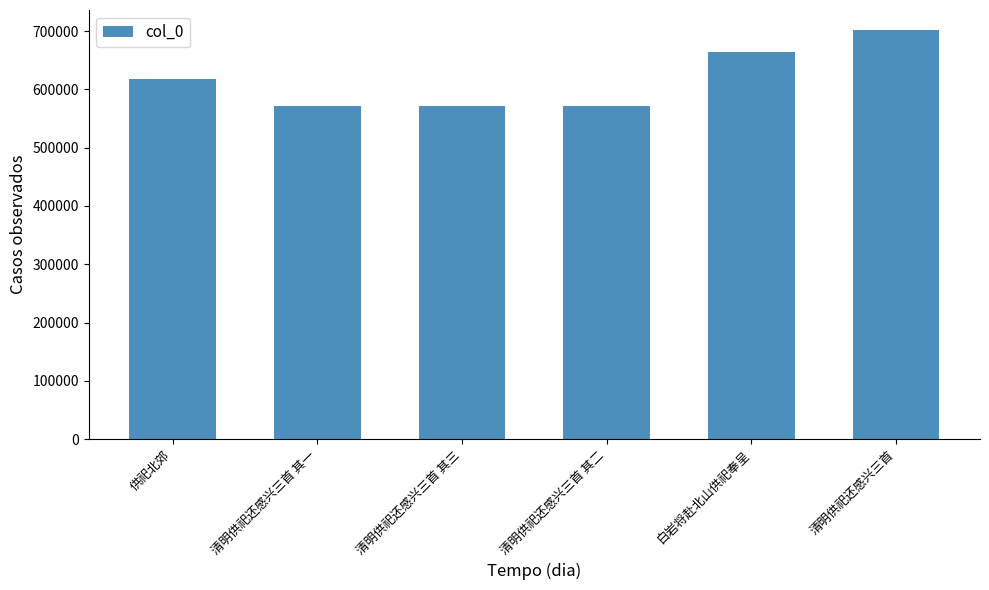

At which label is the value closest to 636244?

供祀北郊